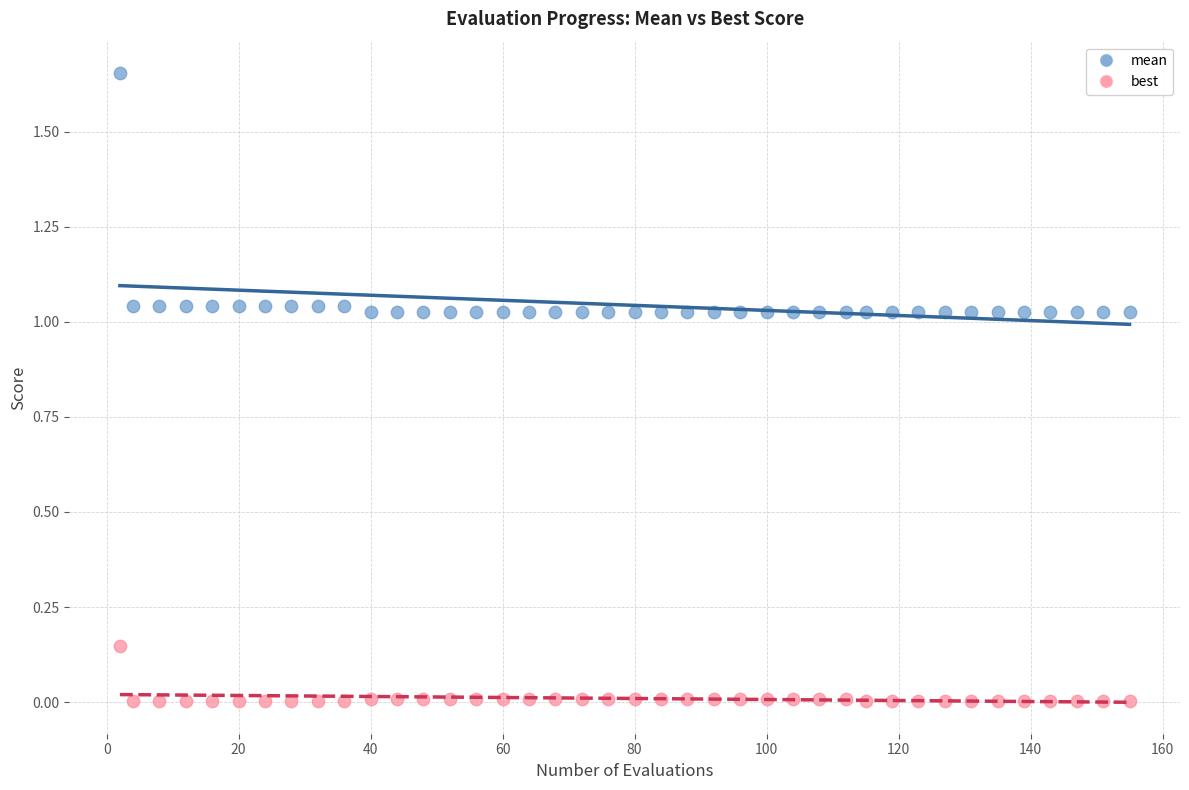

Across all data points, what is the range of X values (max minus min)?

153.0